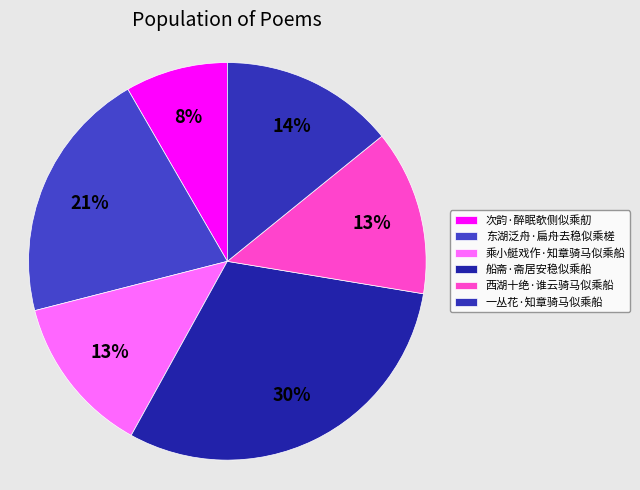

To the nearest percent, what is the combined percentage of 船斋·斋居安稳似乘船 and 一丛花·知章骑马似乘船?

45%